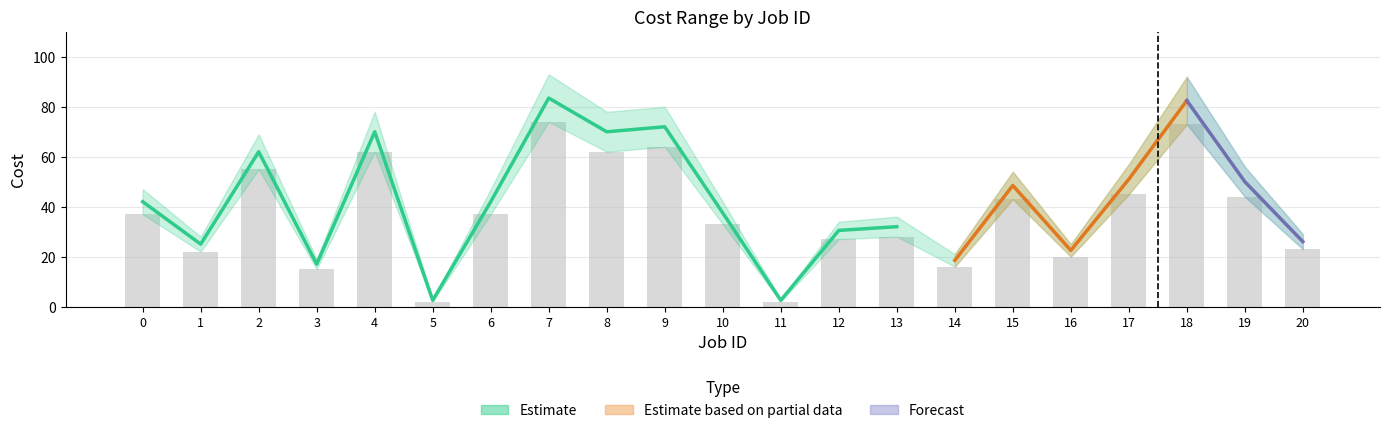

List the labels in order of value, largest first.

7, 9, 4, 8, 2, 0, 6, 10, 13, 12, 1, 3, 5, 11